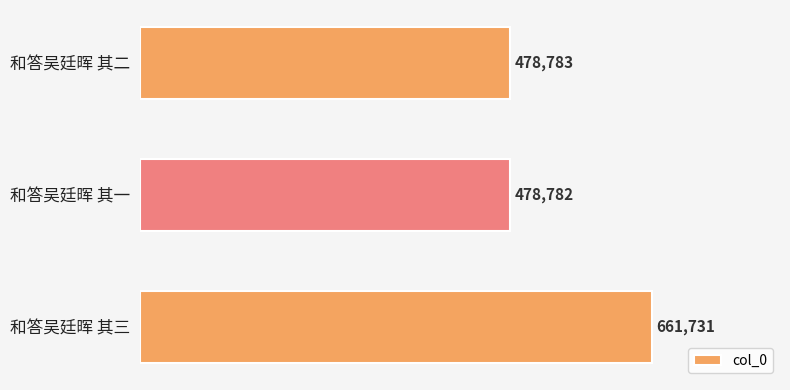

What is the greatest value displayed?

661731